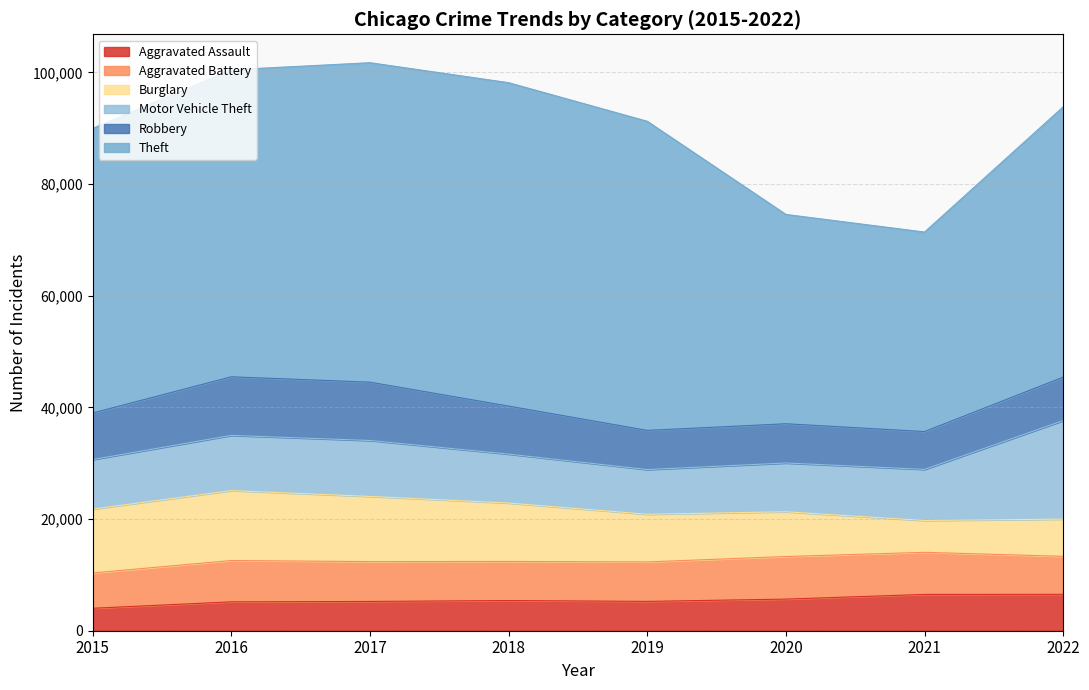

How many data points in Motor Vehicle Theft are above 9150?

3